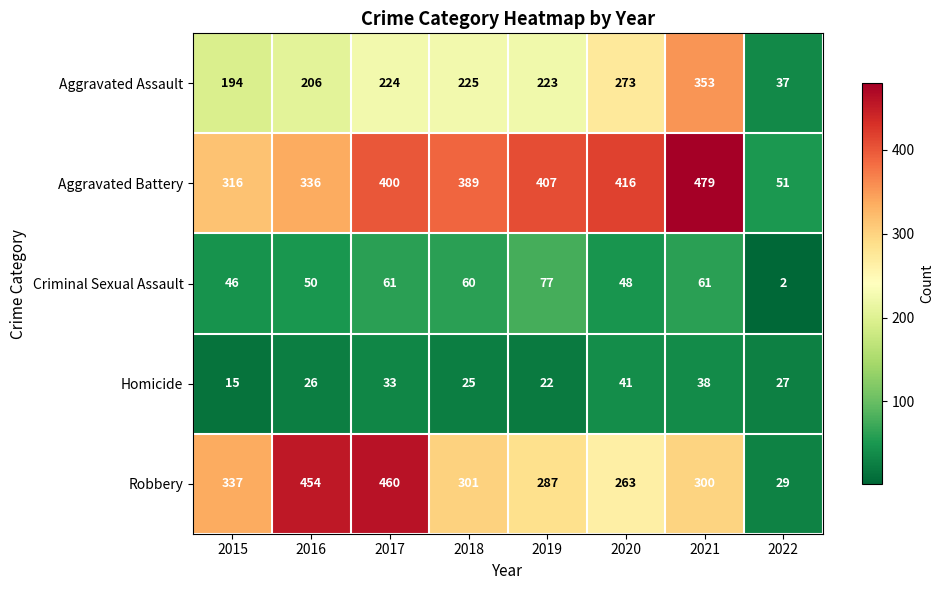

Which series changed the most between 2019 and 2022?

Aggravated Battery